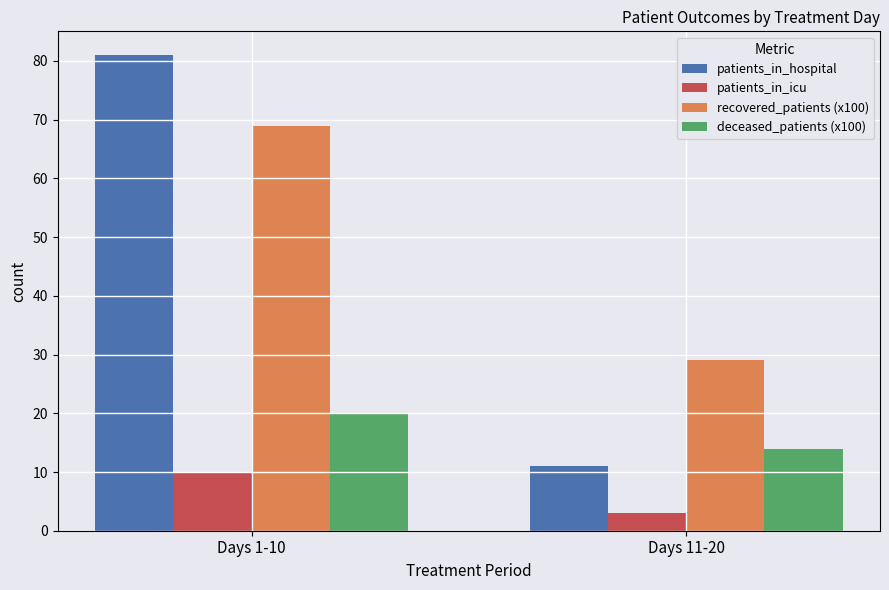

Which series has the widest spread of values?

patients_in_hospital